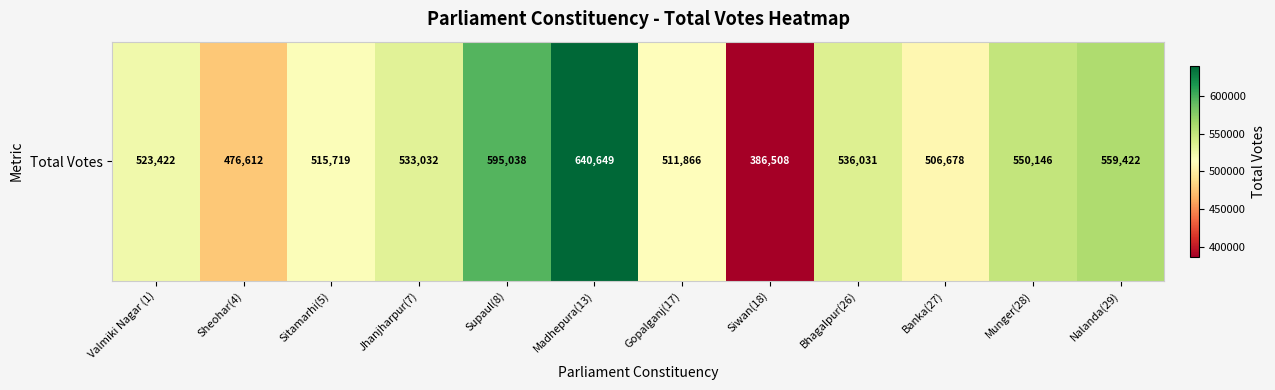

Reading left to right, what are all the values shown in this chart?

523422	476612	515719	533032	595038	640649	511866	386508	536031	506678	550146	559422